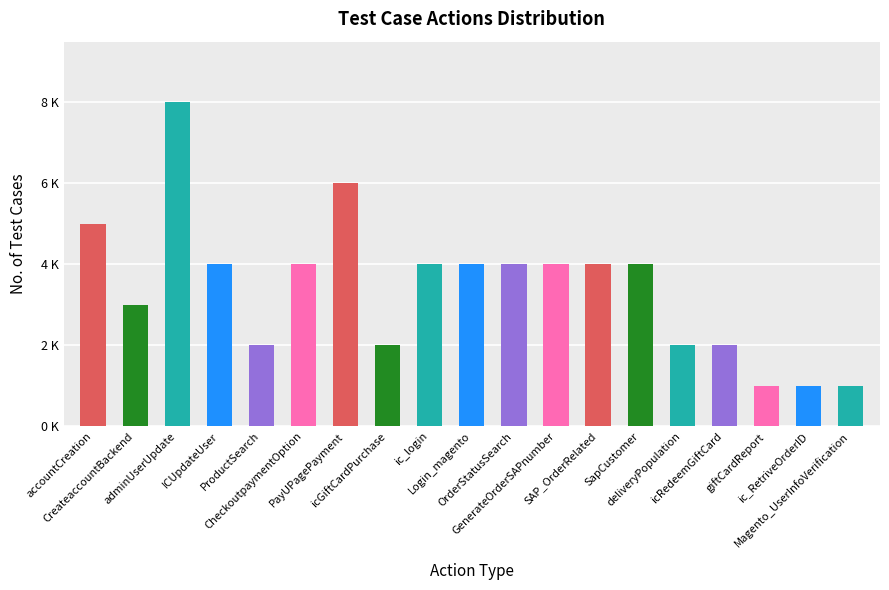

The chart shows a value of 6 at PayUPagePayment. True or false?

True